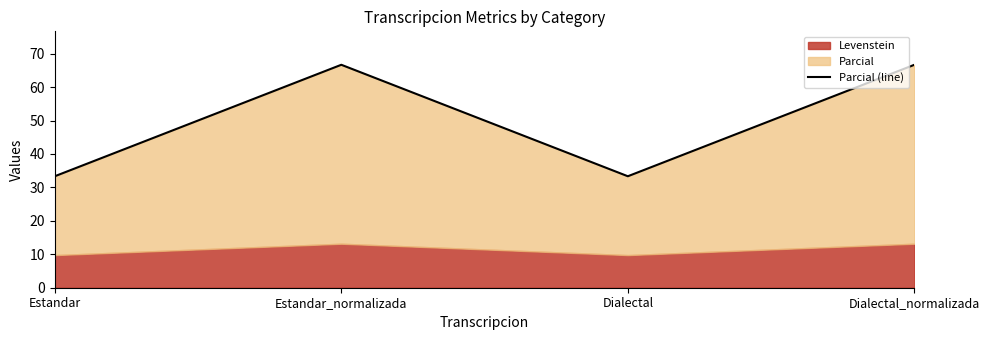

True or false: there are more than 1 points higher than both neighbors.

False